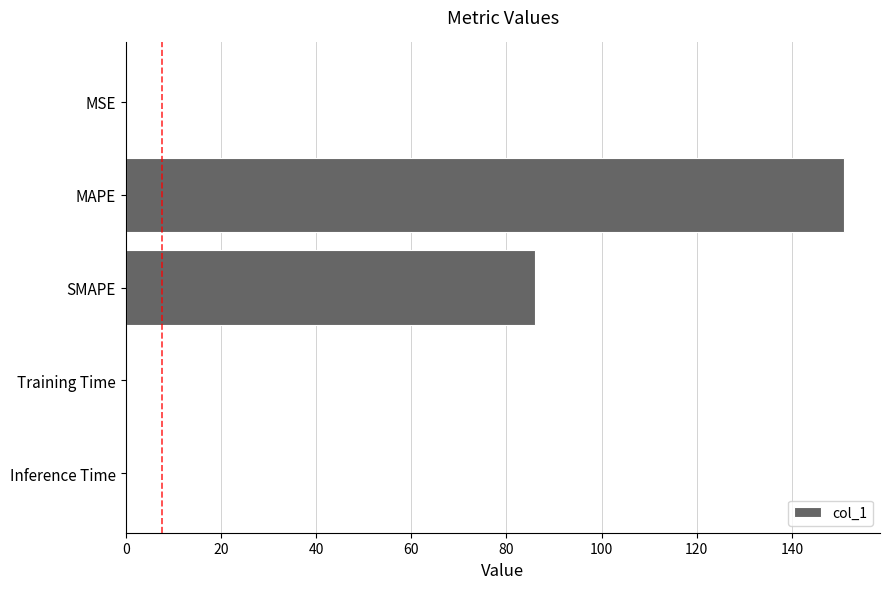

What is the maximum value shown in the chart?

150.9